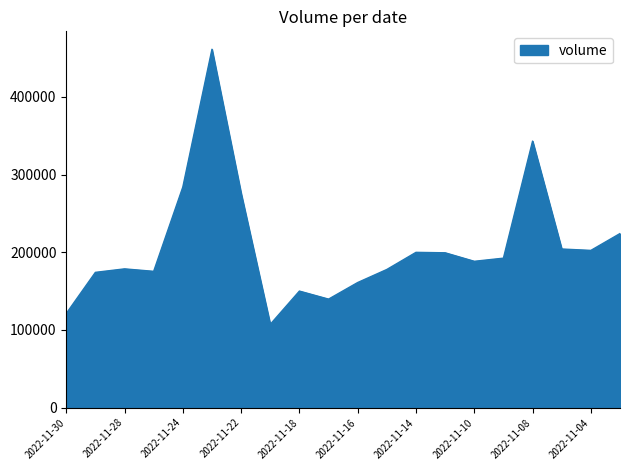

What is the greatest value displayed?

461287